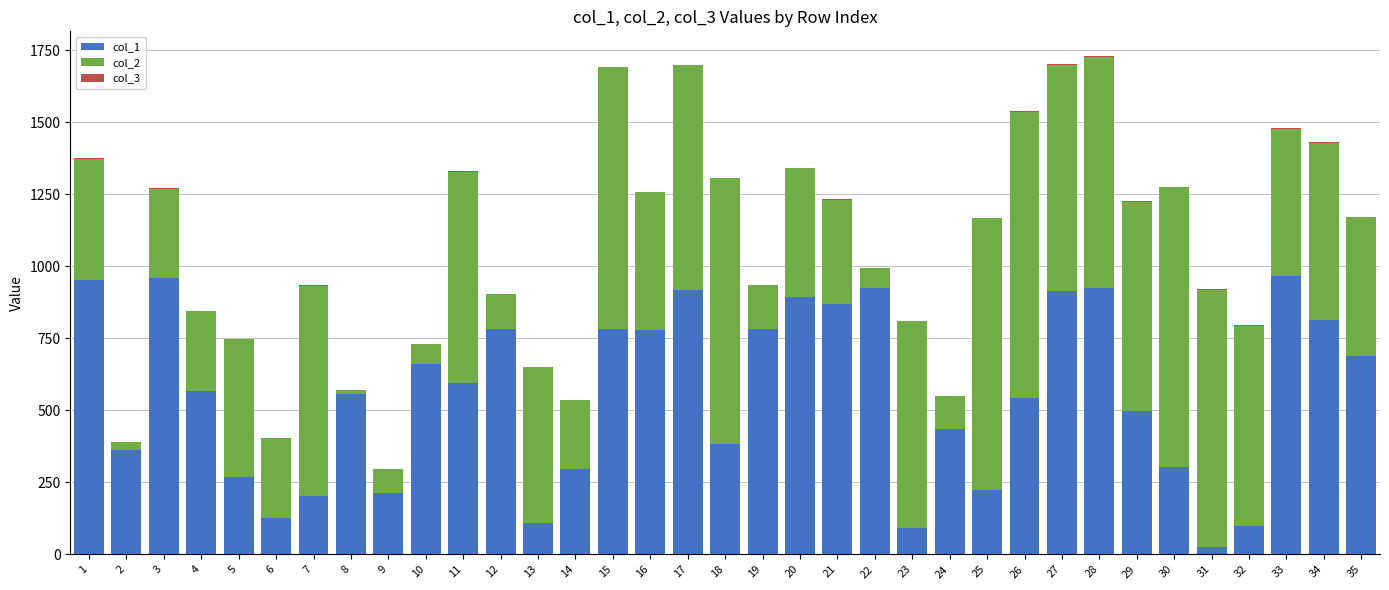

What is the average value of the col_1 series?

557